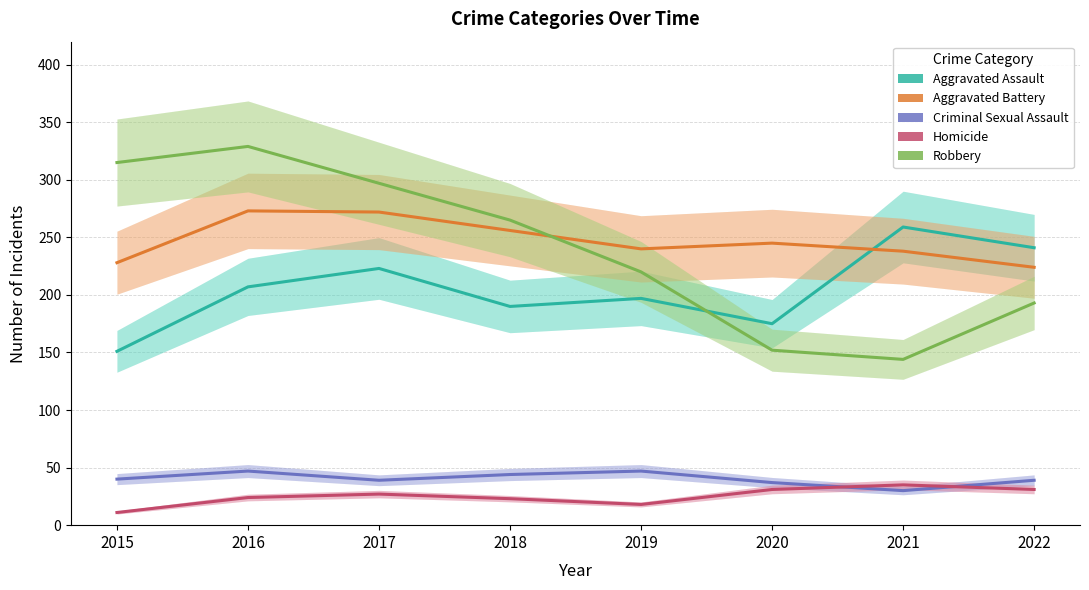

What is the total value across all series at 2018?

778